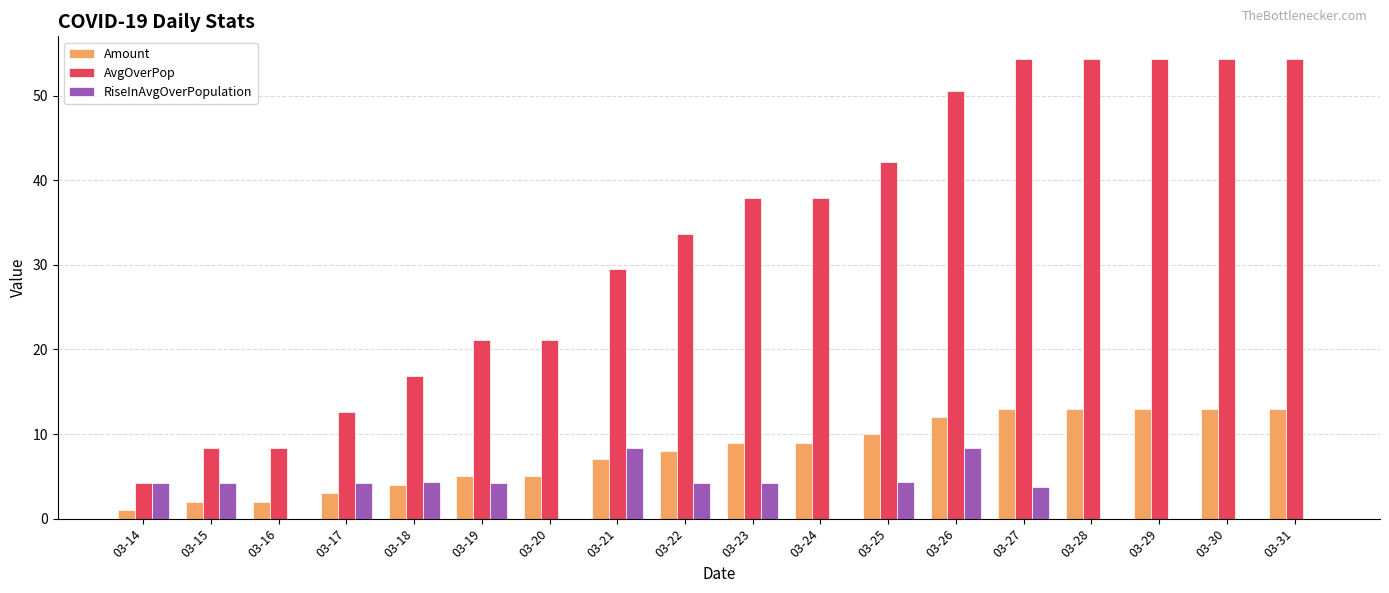

Between 03-14 and 03-21, which series saw the biggest shift?

AvgOverPop